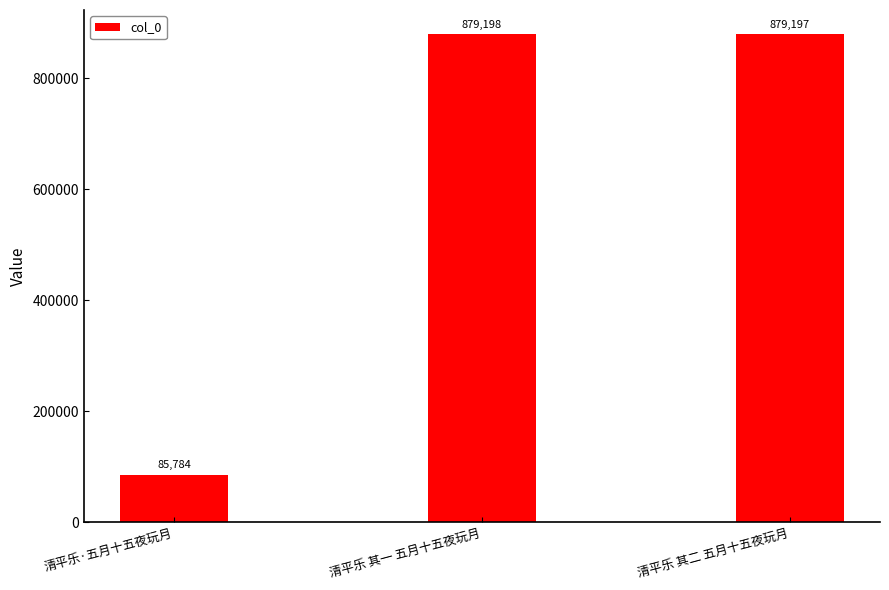

How many categories are shown in the chart?

3